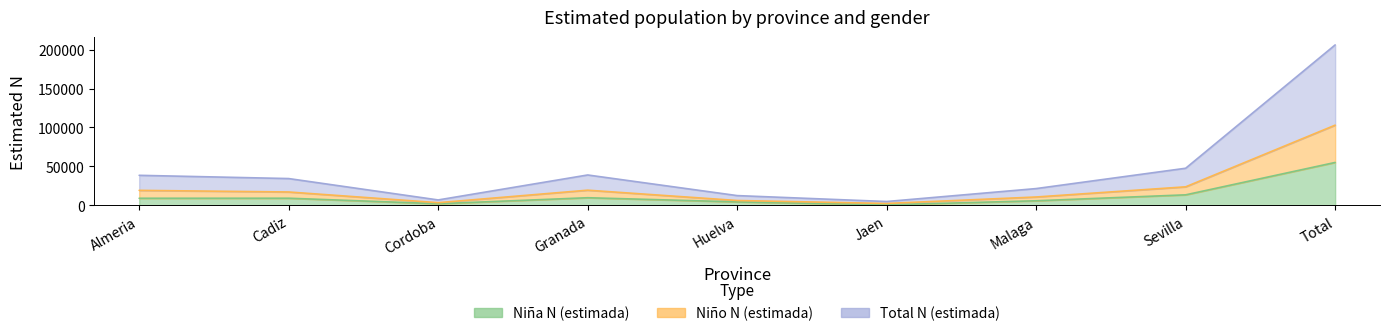

Does the chart display data point markers on the line(s)?

No